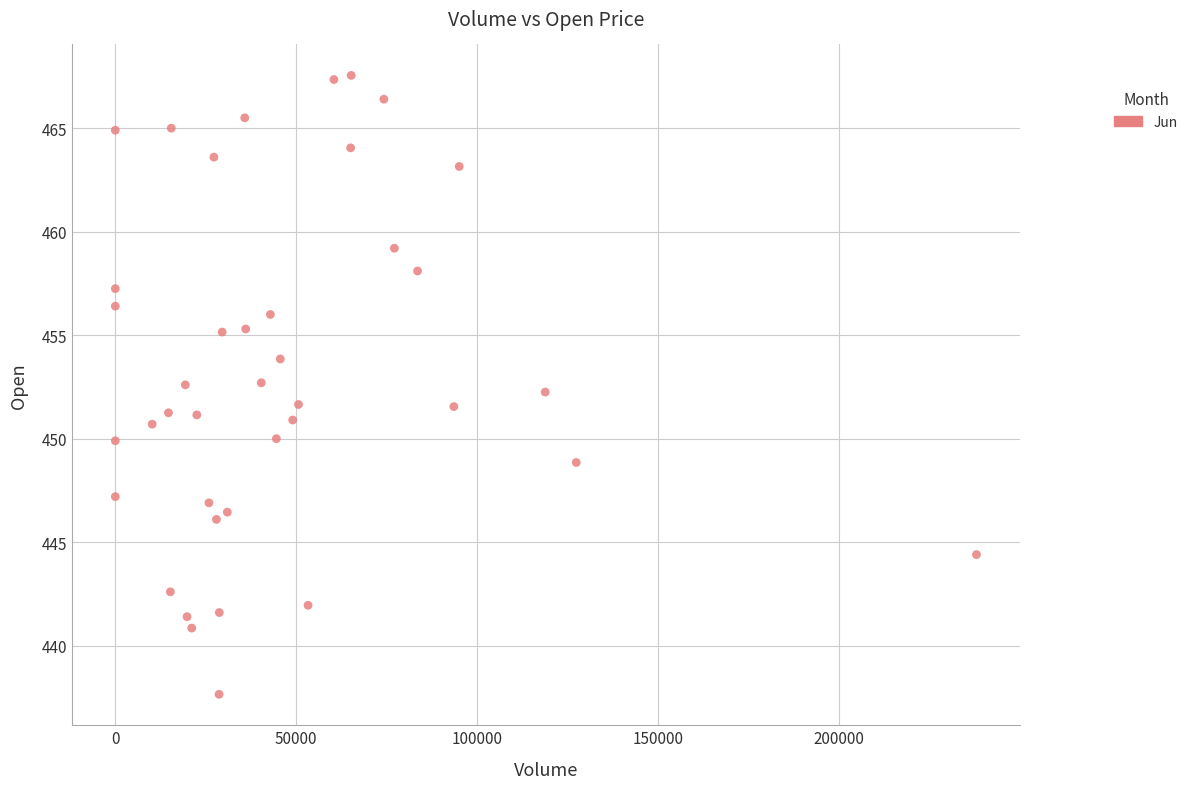

What is the range of Y values (max minus min)?

29.9